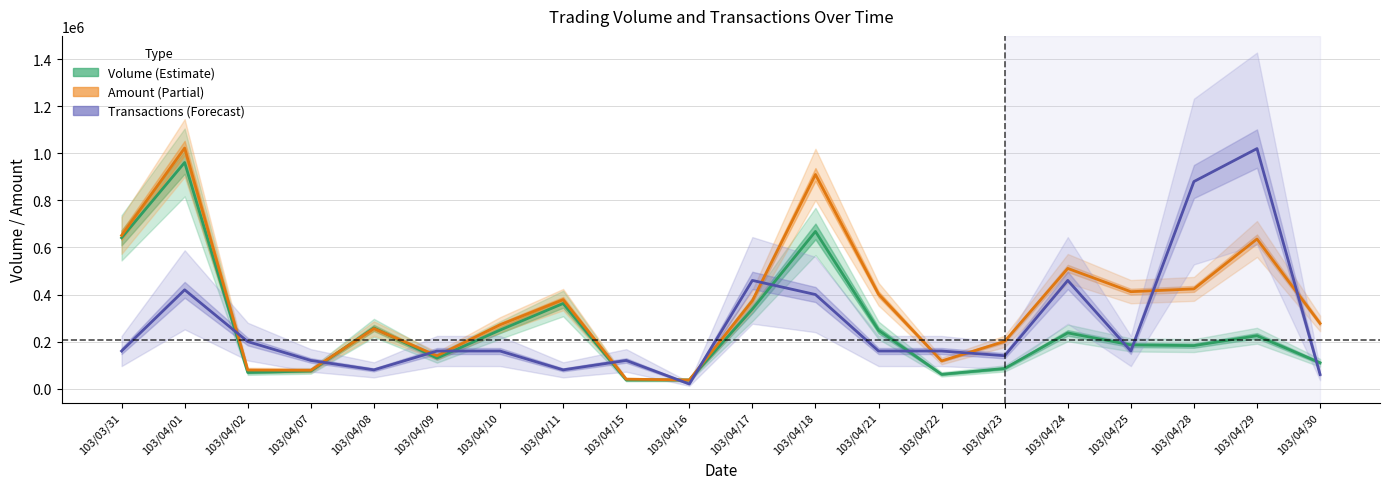

Between 103/04/29 and 103/04/16, which is larger?

103/04/29